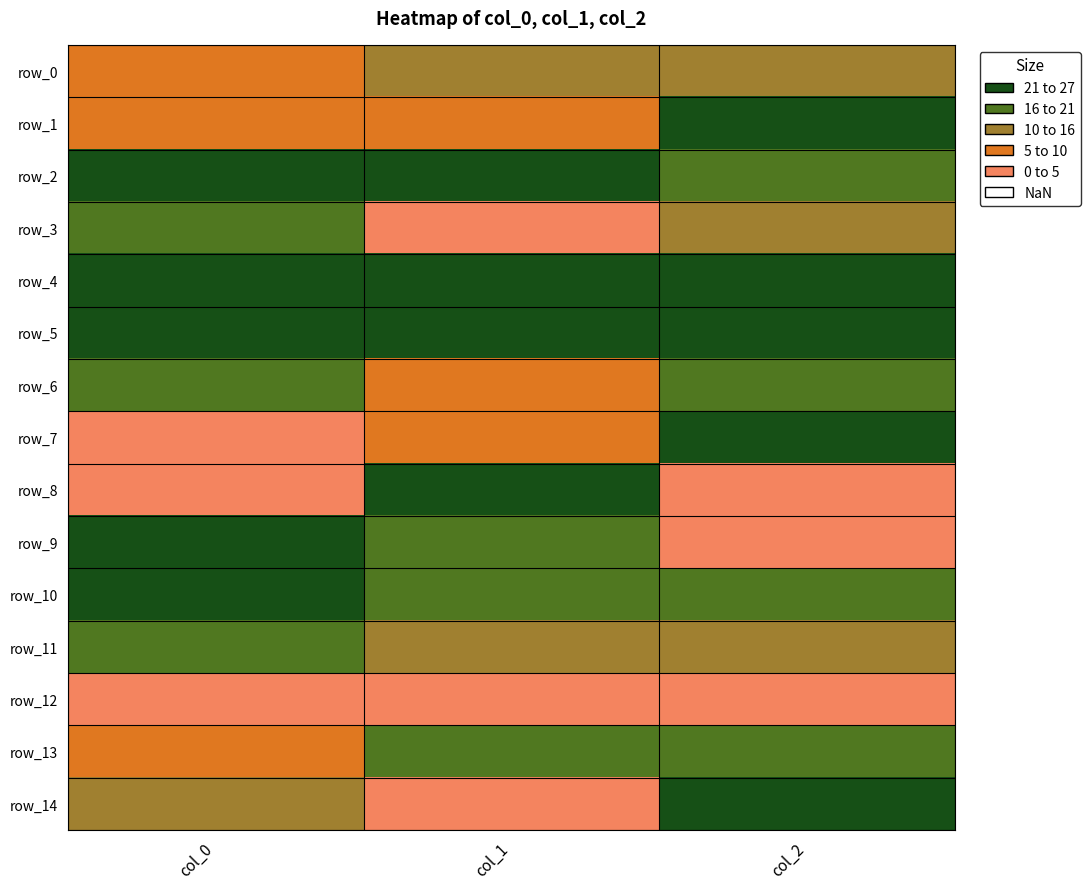

Rank the series at col_2 from highest to lowest value.

row_14, row_1, row_4, row_5, row_7, row_2, row_6, row_10, row_13, row_0, row_3, row_11, row_8, row_9, row_12